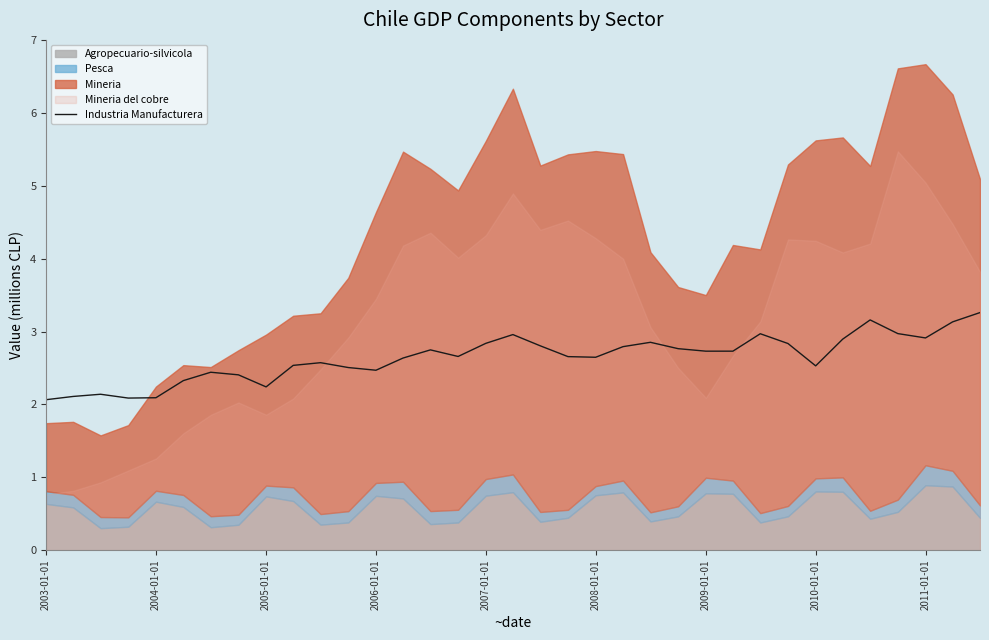

What is the minimum value for Industria Manufacturera?

2.1